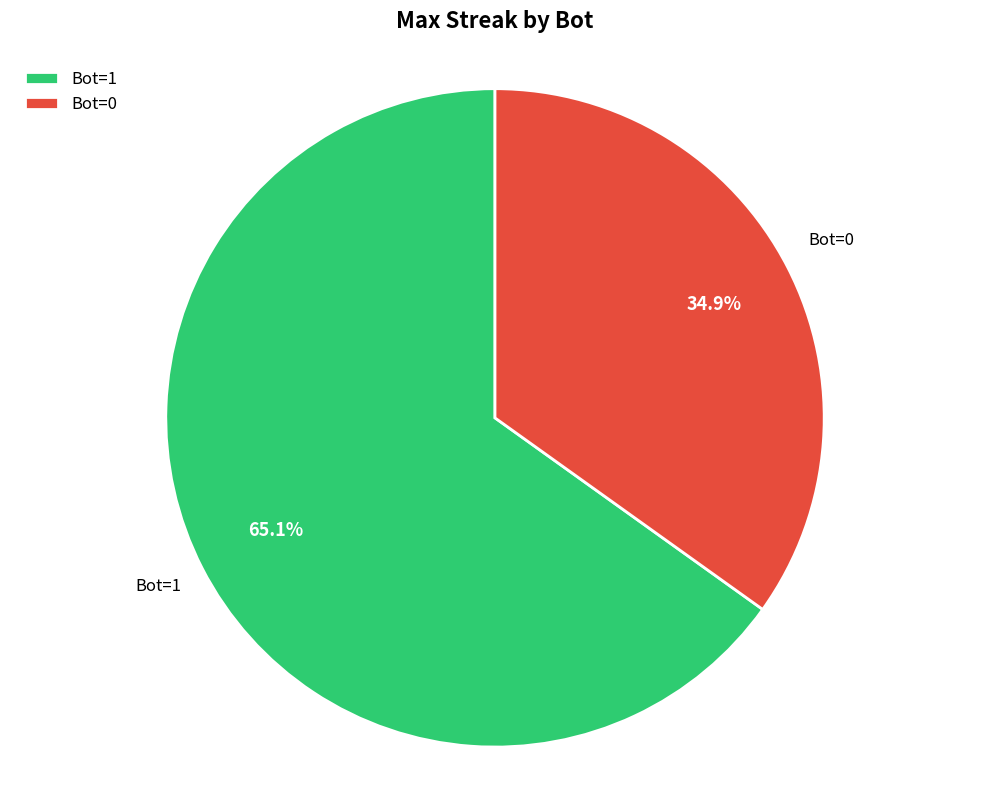

What percentage is NOT represented by Bot=1?

34.9%